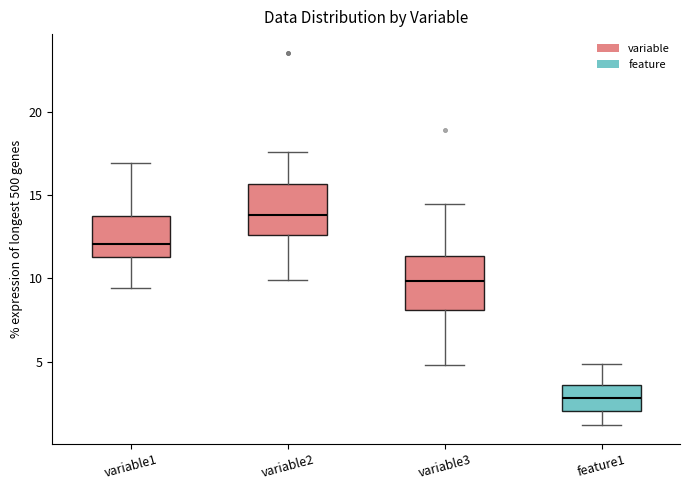

Reading left to right, read every box against the y-axis: the position of its median line, the range the box covers, and the ends of its whiskers. The values are not printed on the chart, so give them approximately, as read against the axis.

variable1: median 12.0, box 11.5 to 13.5, whiskers 9.5 to 17.0
variable2: median 14.0, box 12.5 to 15.5, whiskers 10.0 to 17.5
variable3: median 10.0, box 8.0 to 11.5, whiskers 5.0 to 14.5
feature1: median 3.0, box 2.0 to 3.5, whiskers 1.0 to 5.0